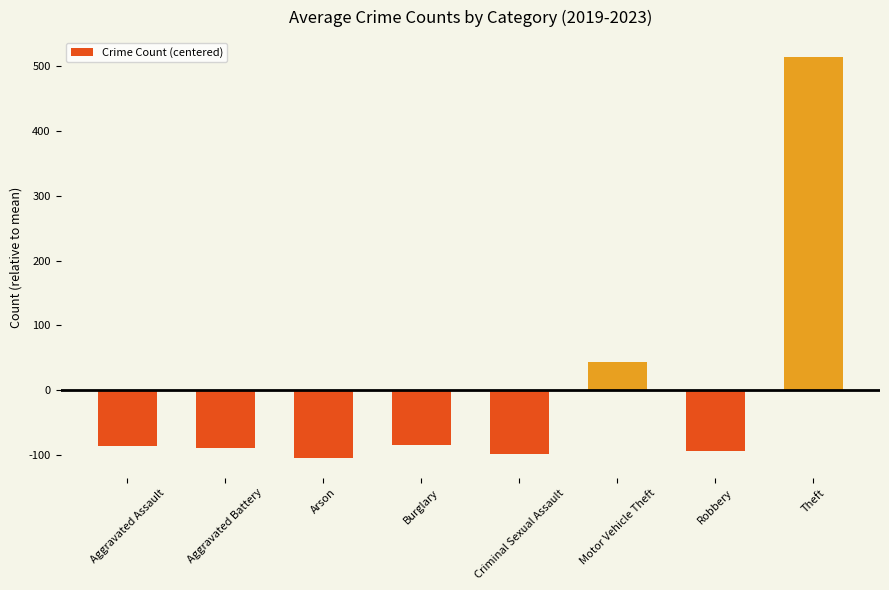

What is the minimum value shown in the chart?

-104.2